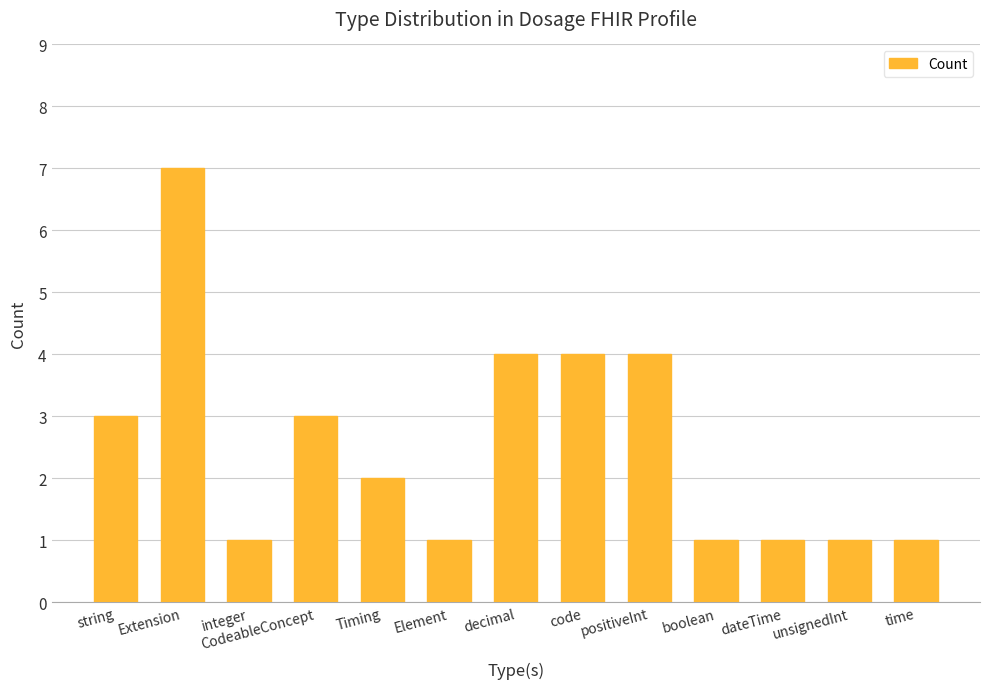

Between unsignedInt and decimal, which is larger?

decimal